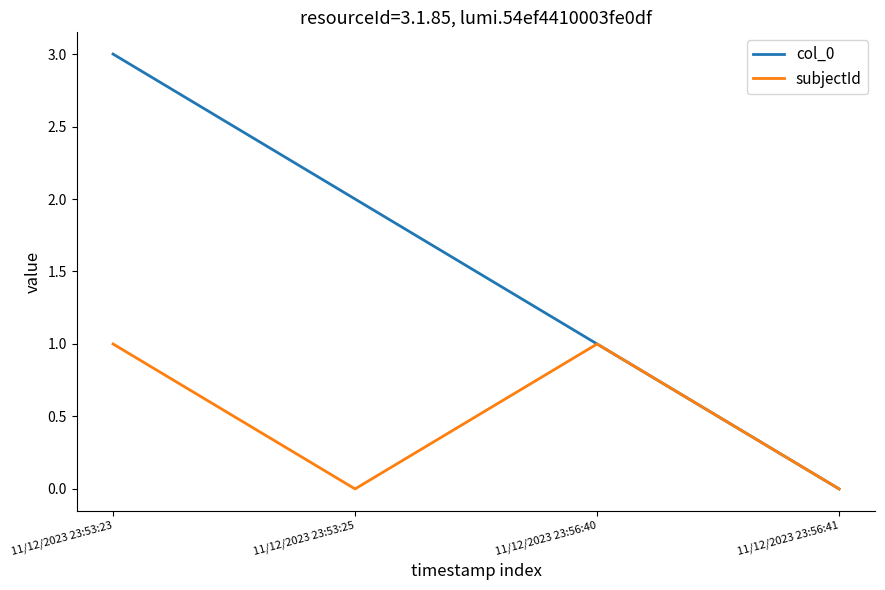

At which category is the sum across all series the highest?

11/12/2023 23:53:23